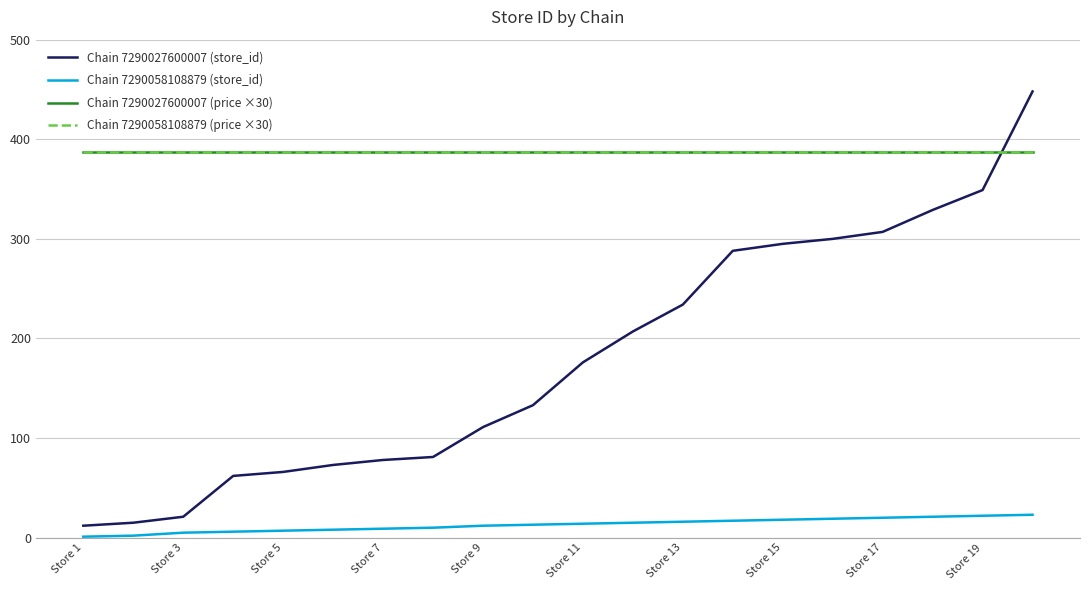

Does the chart have visible grid lines?

Yes